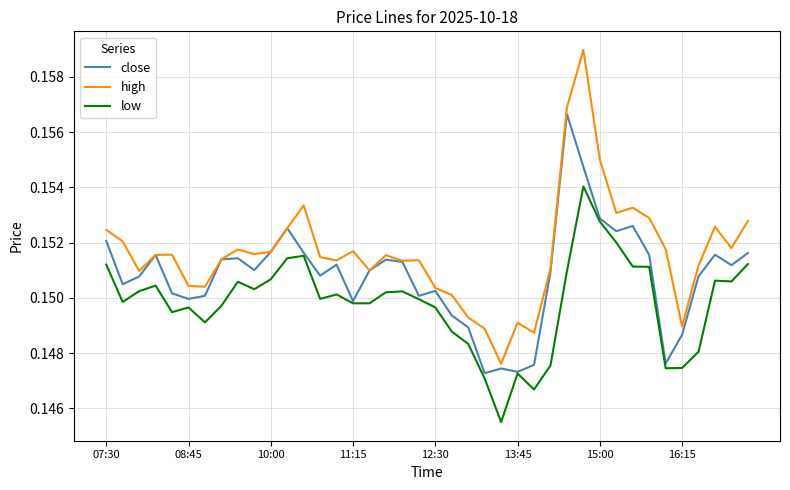

Count the number of data series in this chart.

3